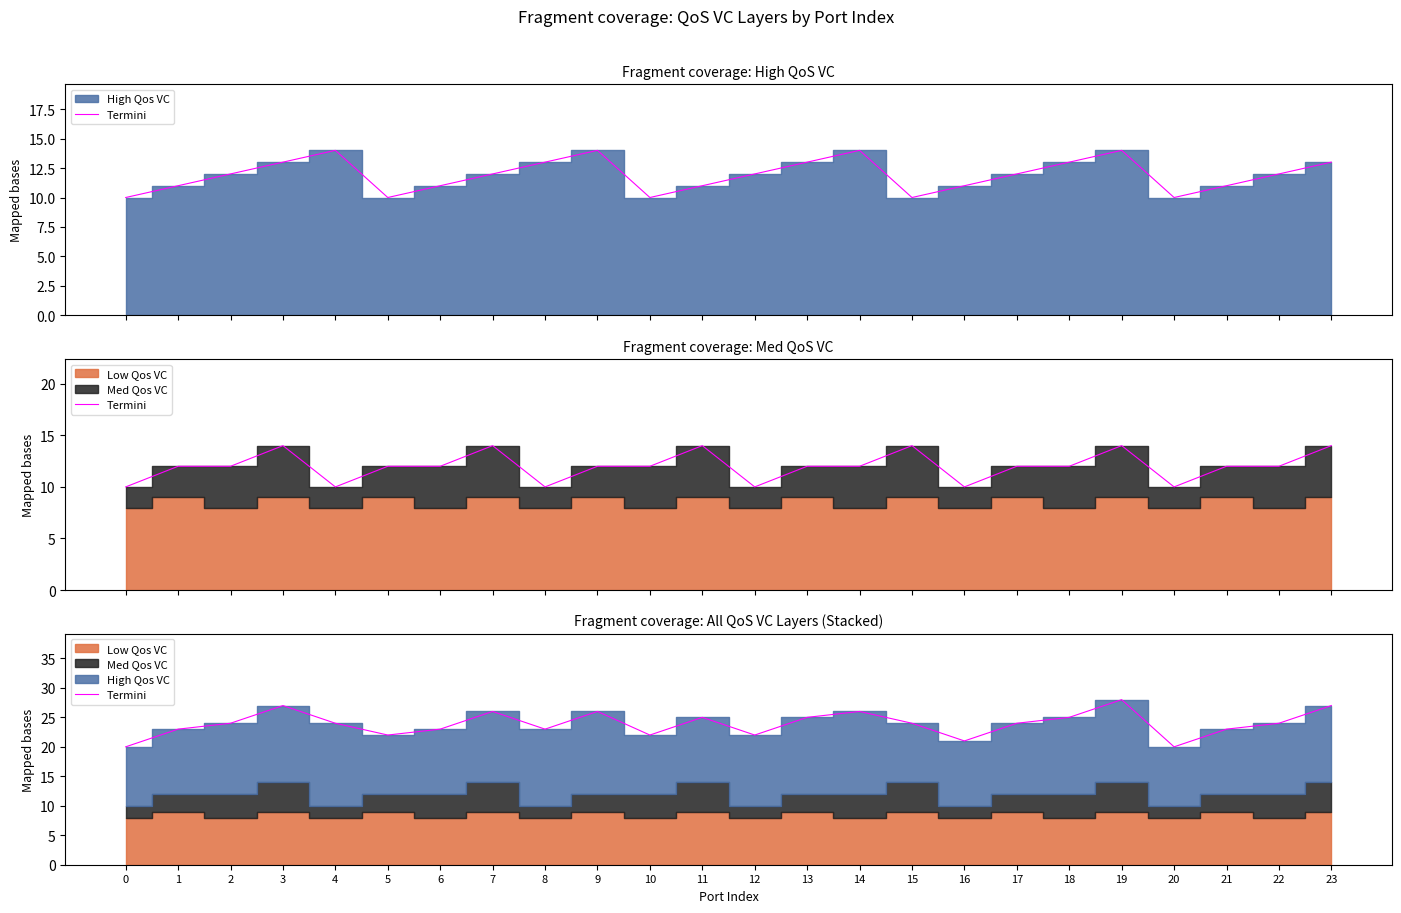

Reading right to left, what are all the values shown in this chart?

23=27	22=24	21=23	20=20	19=28	18=25	17=24	16=21	15=24	14=26	13=25	12=22	11=25	10=22	9=26	8=23	7=26	6=23	5=22	4=24	3=27	2=24	1=23	0=20